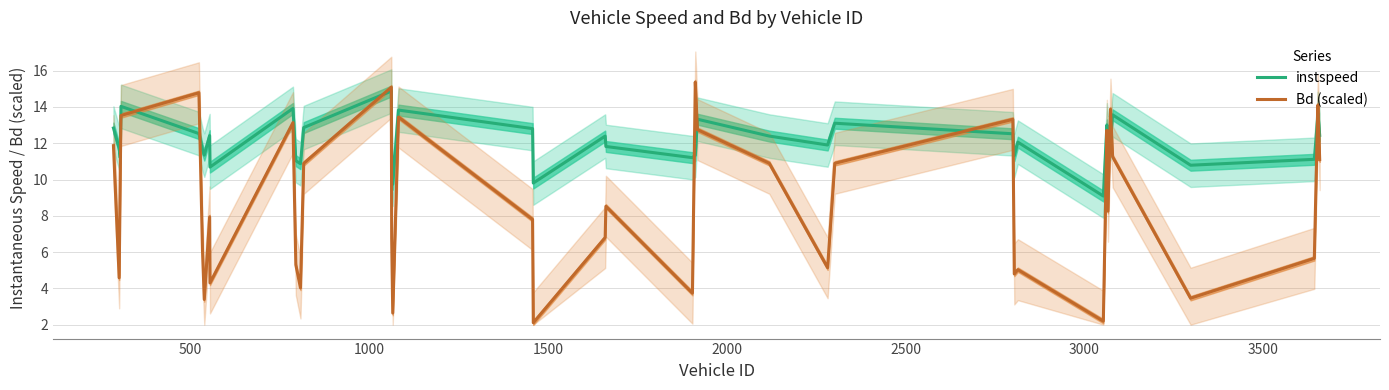

What is the sum of all instspeed values?

484.7